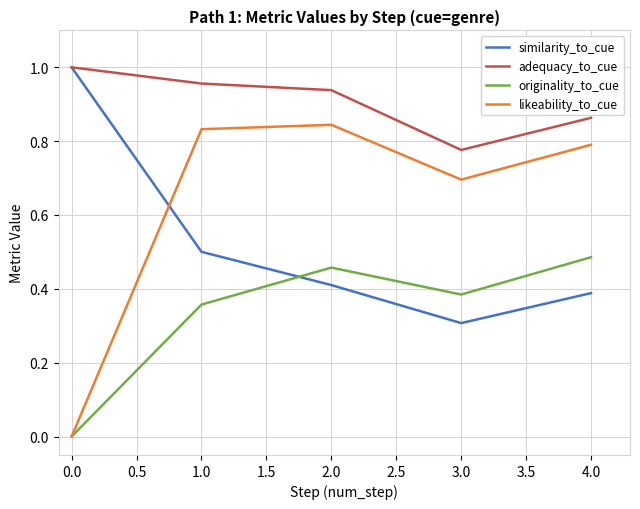

Rank the series by their average value, from highest to lowest.

adequacy_to_cue, likeability_to_cue, similarity_to_cue, originality_to_cue